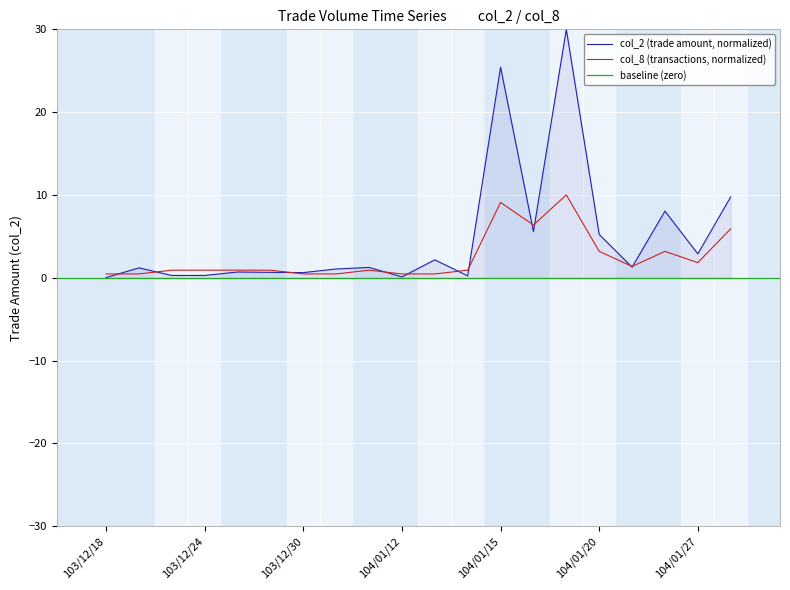

What is the sum of all col_2 (close price) values?

96.7